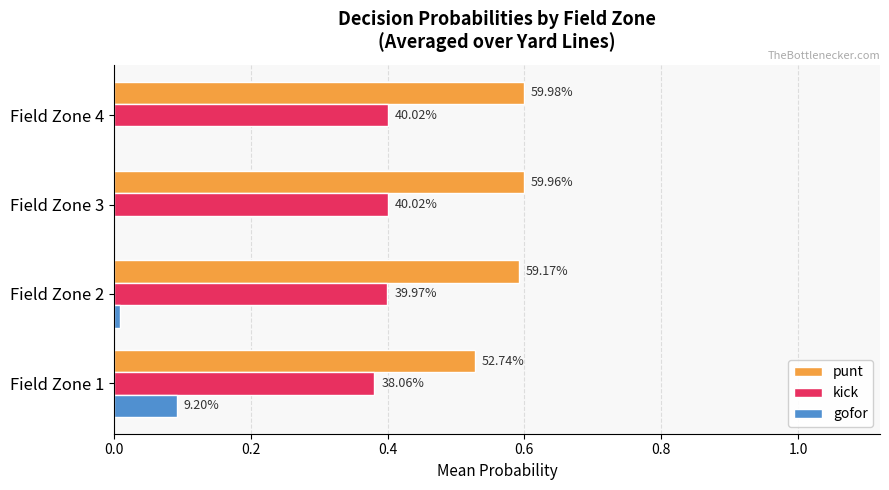

Rank the series by their average value, from highest to lowest.

punt, kick, gofor